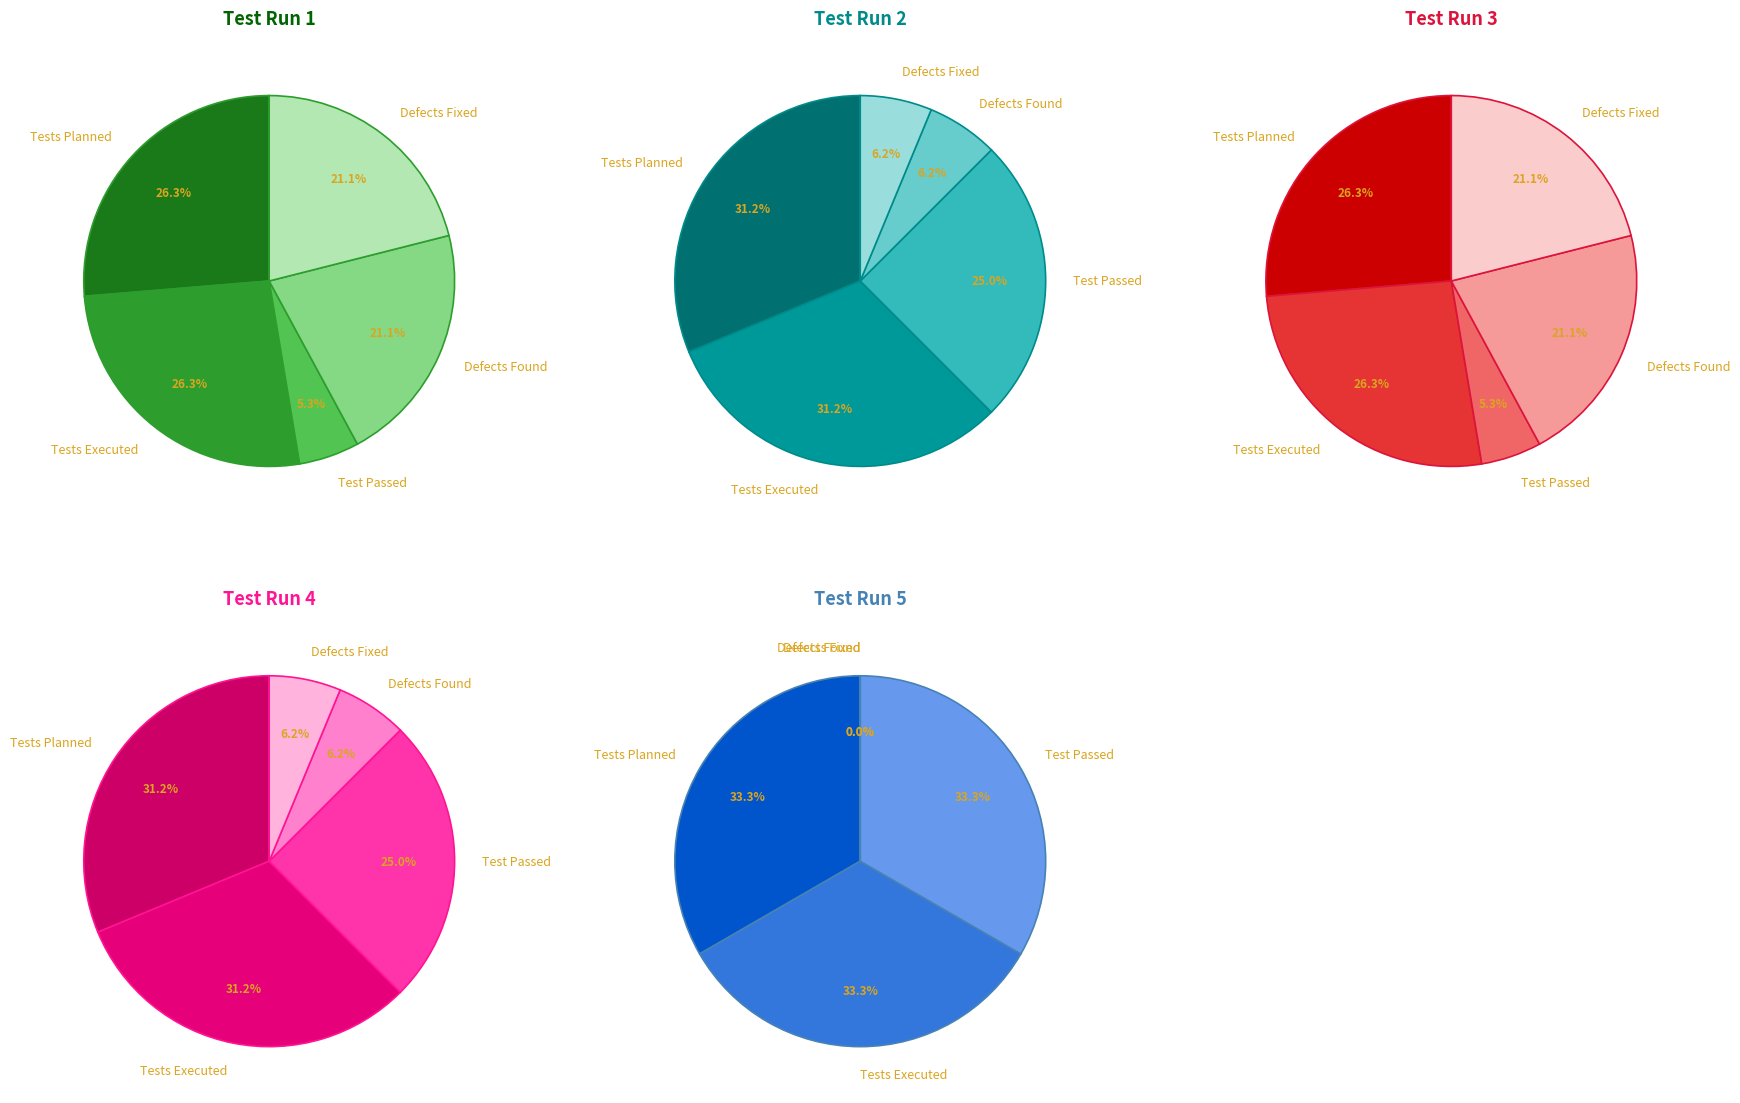

Does Tests Planned account for over 50% of the chart?

No